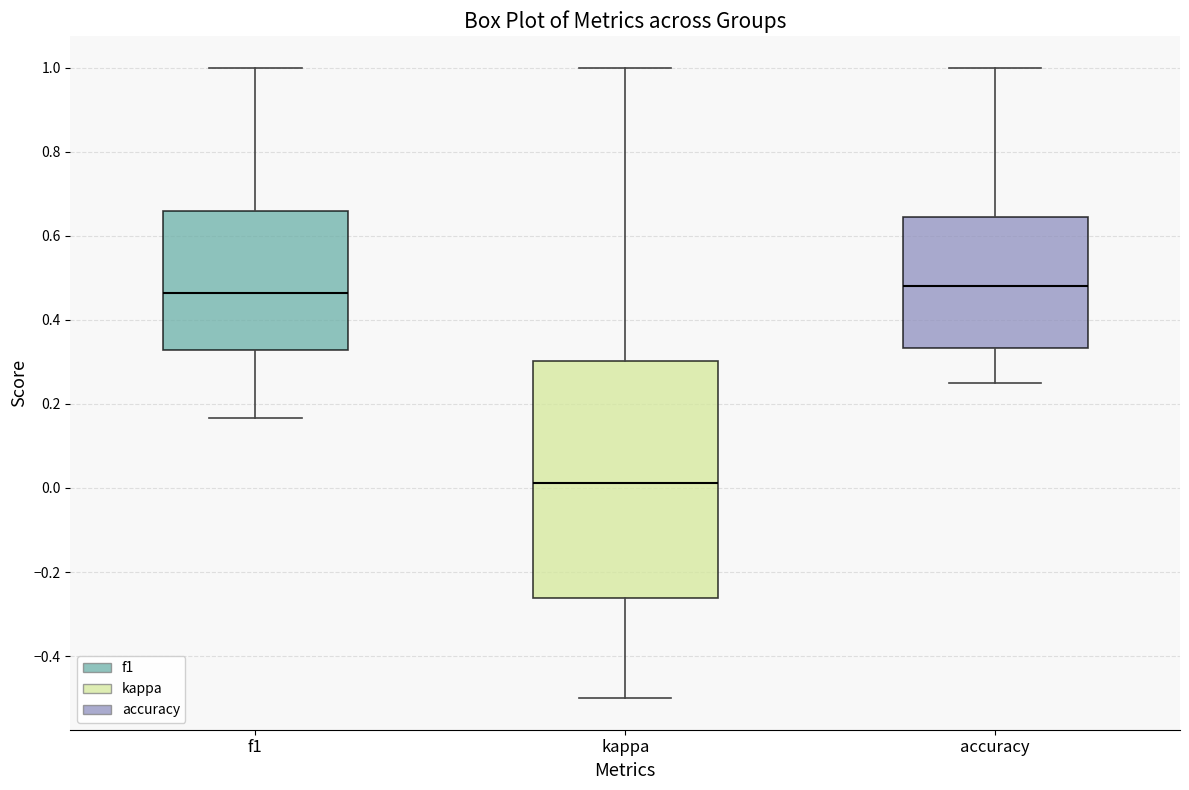

Where is the upper edge of the box for f1 on the y-axis? The values are not printed on the chart, so give them approximately, as read against the axis.

0.66